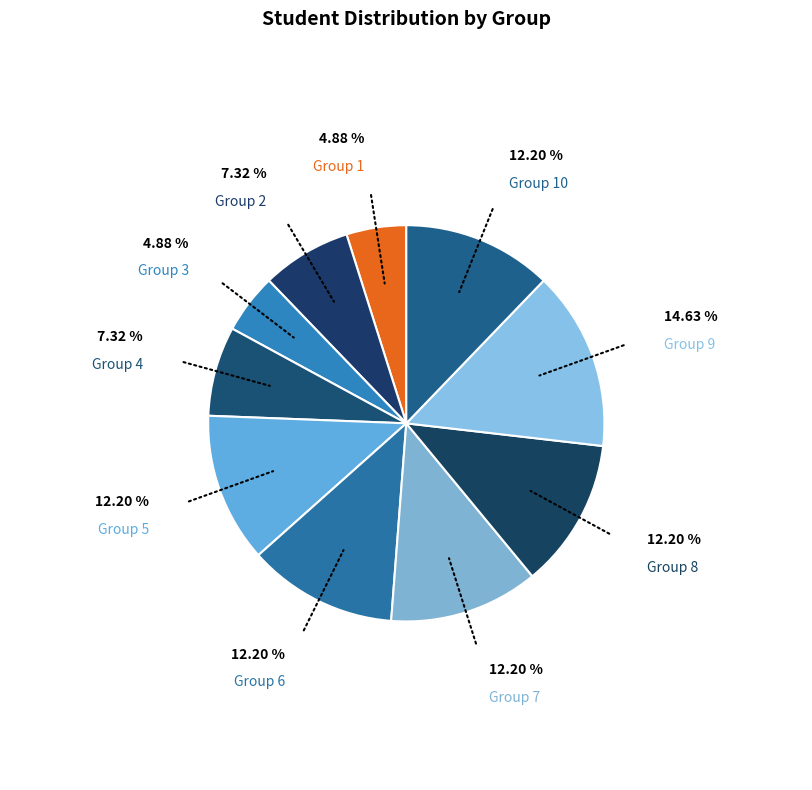

Count the number of slices in the pie.

10